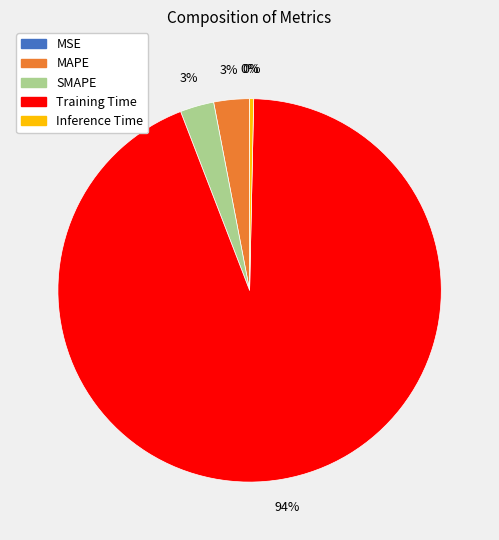

Does Inference Time account for over 50% of the chart?

No